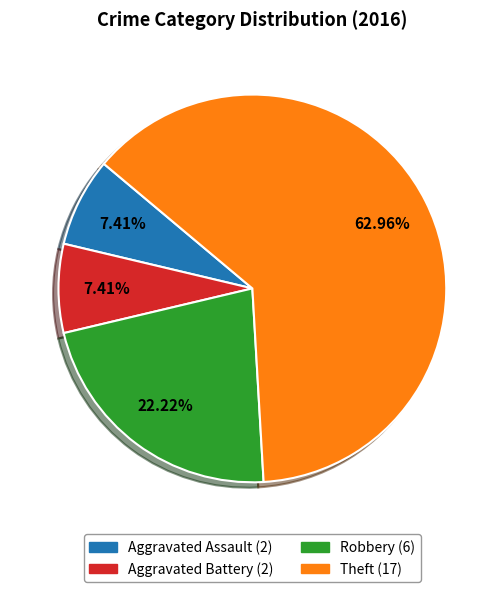

To the nearest percent, what percentage of the pie is Robbery?

22%